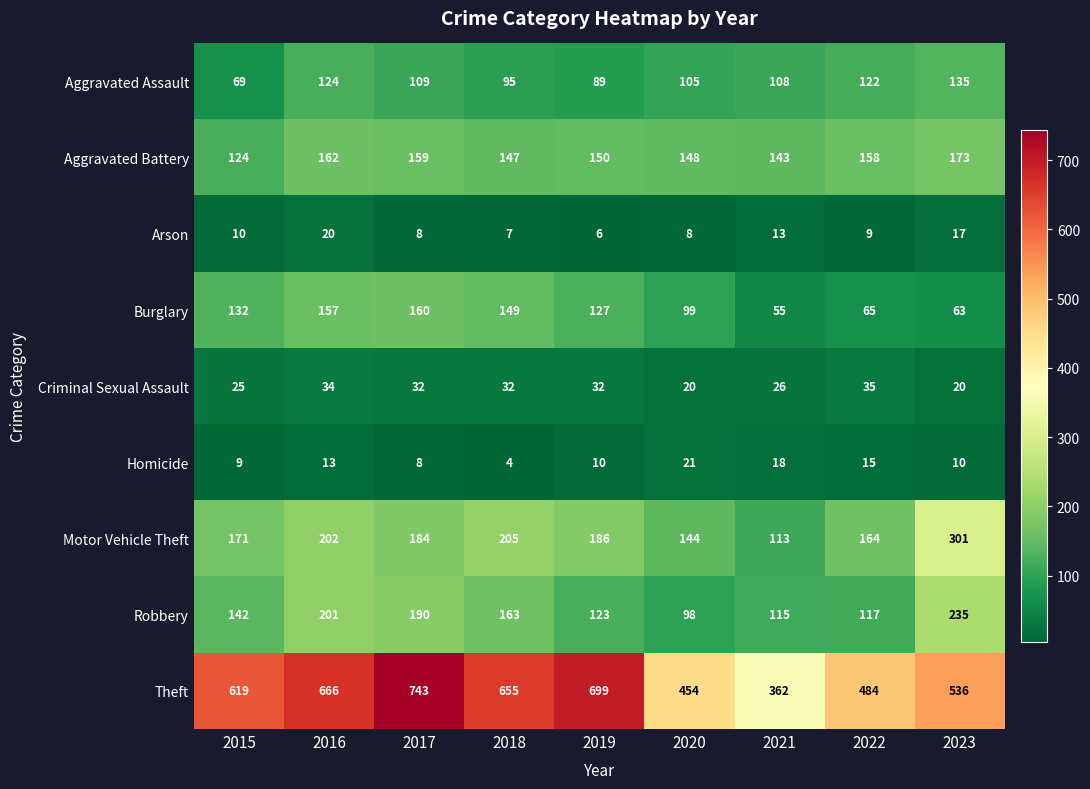

Count the number of data series in this chart.

9